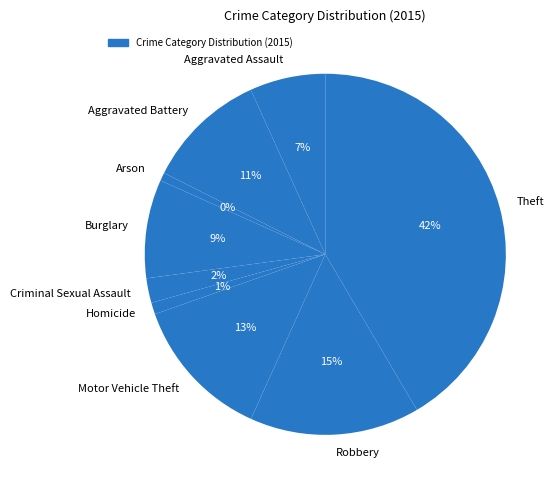

Count the number of slices in the pie.

9